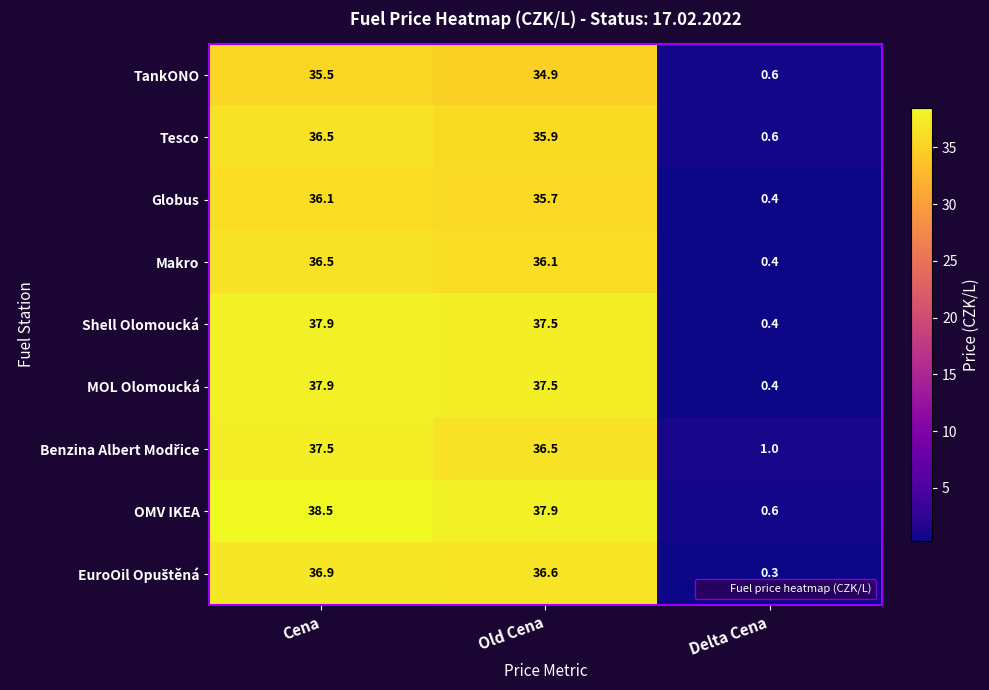

Which series has the largest total across all categories?

OMV IKEA